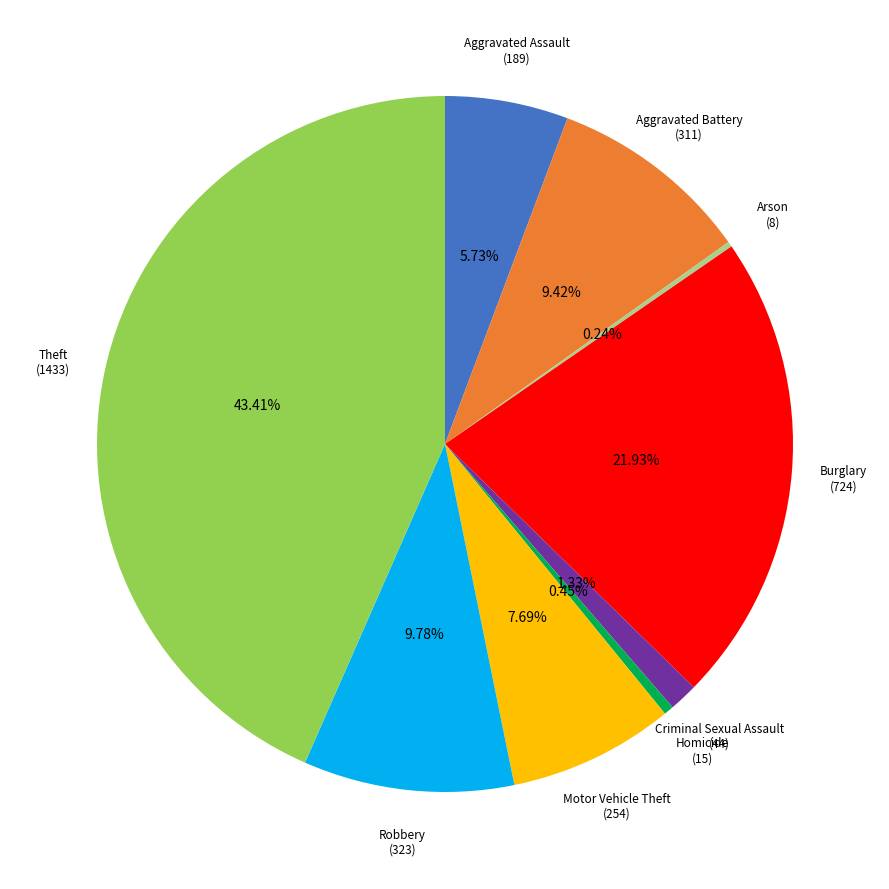

Is there a majority slice in this chart?

No